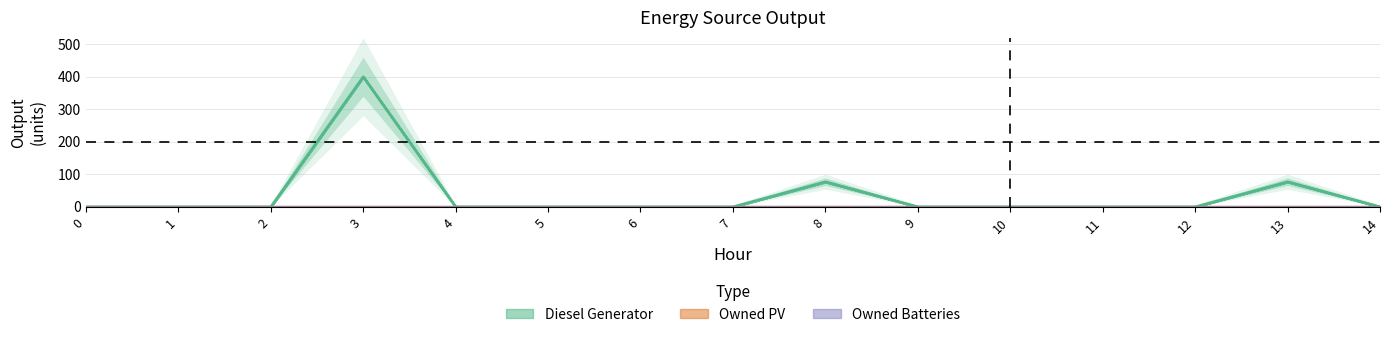

Which series has the largest range (max minus min)?

Diesel Generator